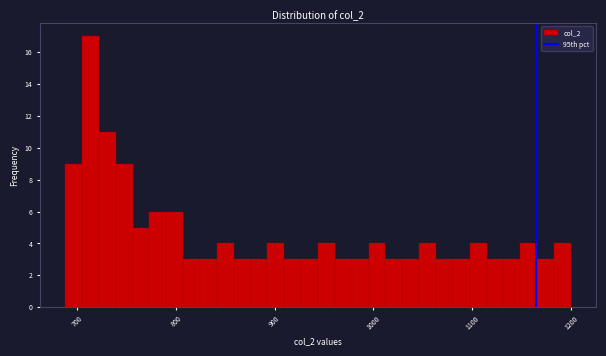

Around what value on the x-axis is the tallest bar? Give the approximate position of its centre, as read against the axis.

710